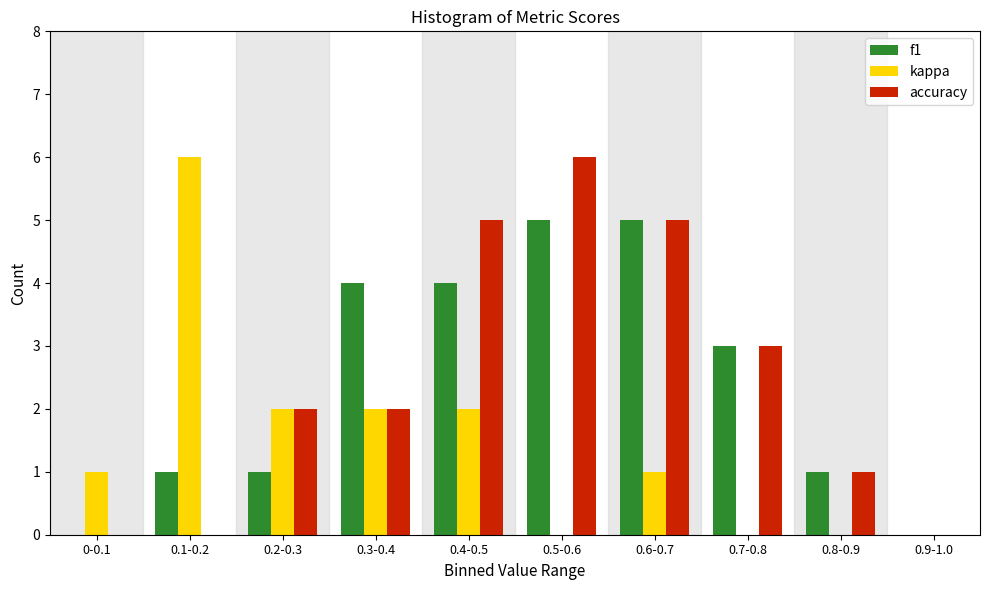

Reading left to right, list all the values displayed in this chart.

f1: 0-0.1=0	0.1-0.2=1	0.2-0.3=1	0.3-0.4=4	0.4-0.5=4	0.5-0.6=5	0.6-0.7=5	0.7-0.8=3	0.8-0.9=1	0.9-1.0=0
kappa: 0-0.1=1	0.1-0.2=6	0.2-0.3=2	0.3-0.4=2	0.4-0.5=2	0.5-0.6=0	0.6-0.7=1	0.7-0.8=0	0.8-0.9=0	0.9-1.0=0
accuracy: 0-0.1=0	0.1-0.2=0	0.2-0.3=2	0.3-0.4=2	0.4-0.5=5	0.5-0.6=6	0.6-0.7=5	0.7-0.8=3	0.8-0.9=1	0.9-1.0=0